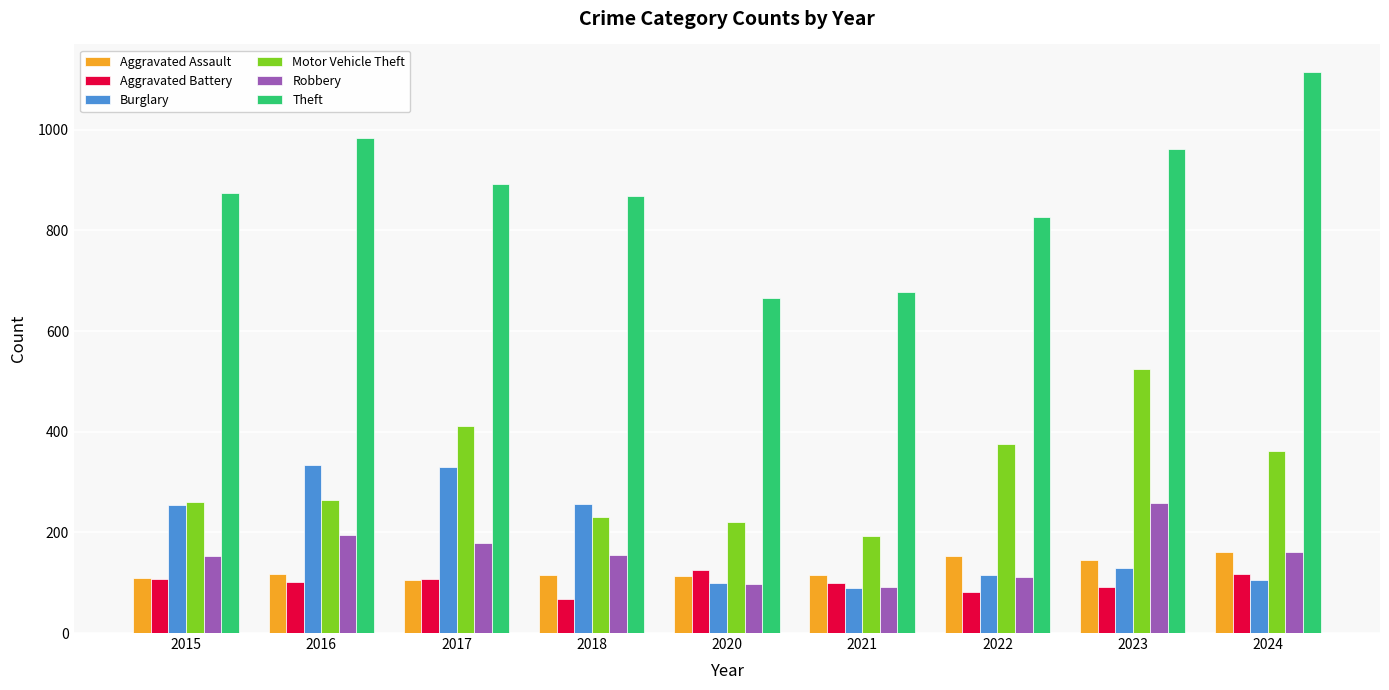

At which category does the chart reach its peak across all series?

2024